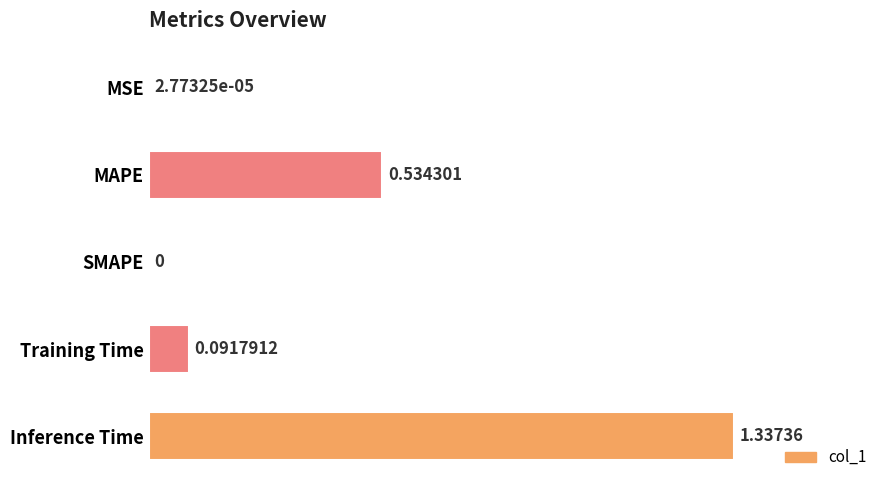

At which label is the value closest to 0?

SMAPE